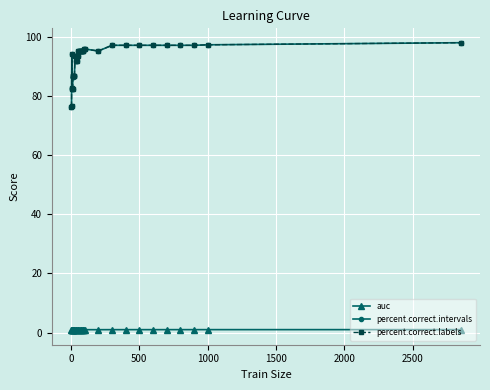

True or false: auc and percent.correct.intervals intersect in this chart.

False